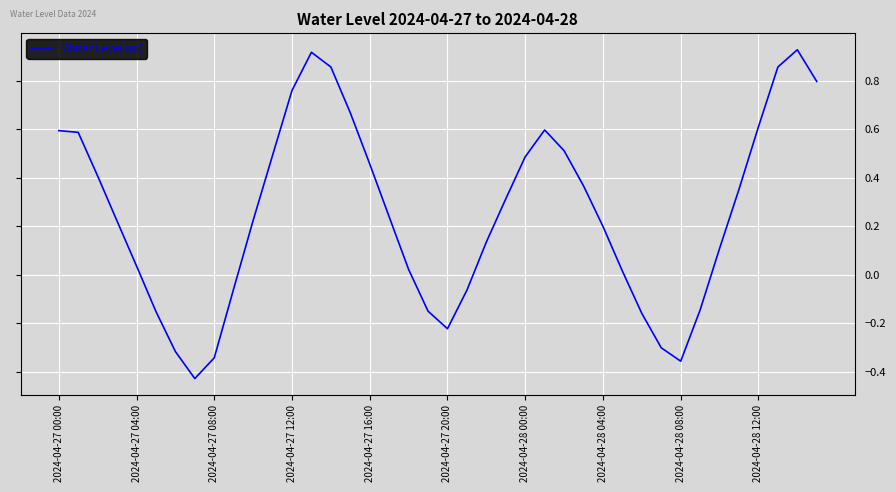

True or false: the data shows 0.3 at 2024-04-28 04:00.

False